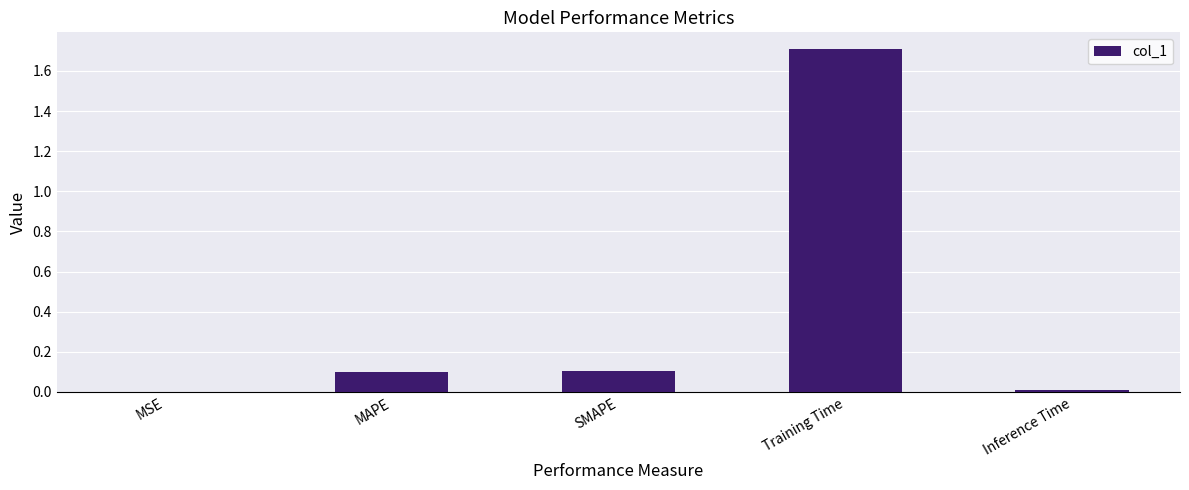

Are the bars grouped side by side (vs. stacked)?

No